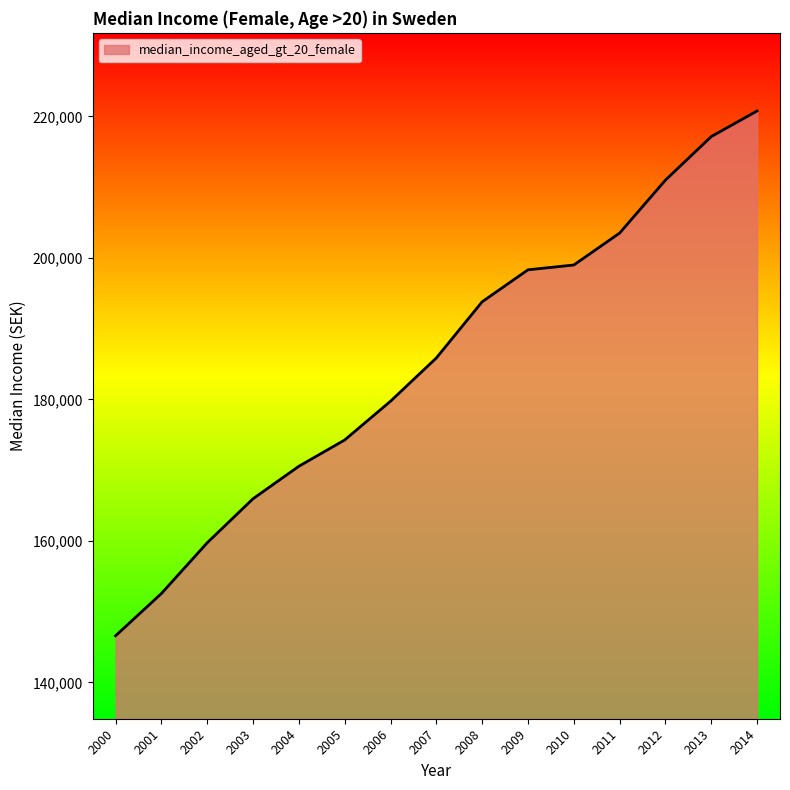

The value at 2006 is 300898. True or false?

False